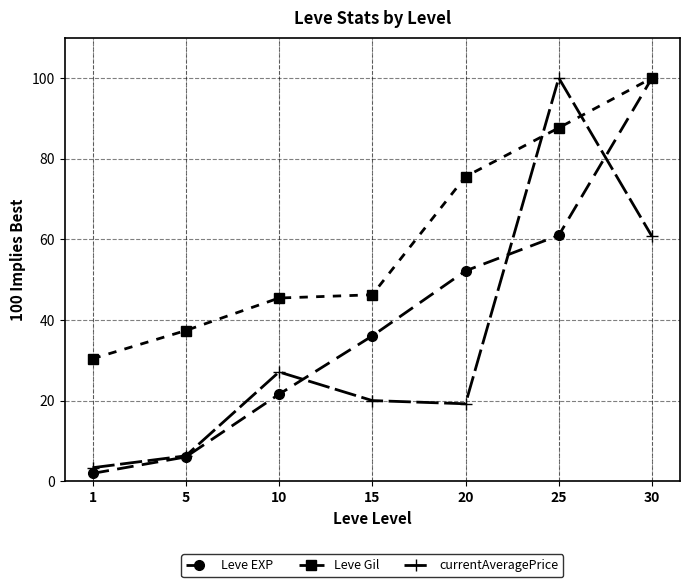

Between which two adjacent categories do currentAveragePrice and Leve Gil first intersect?

20 and 25